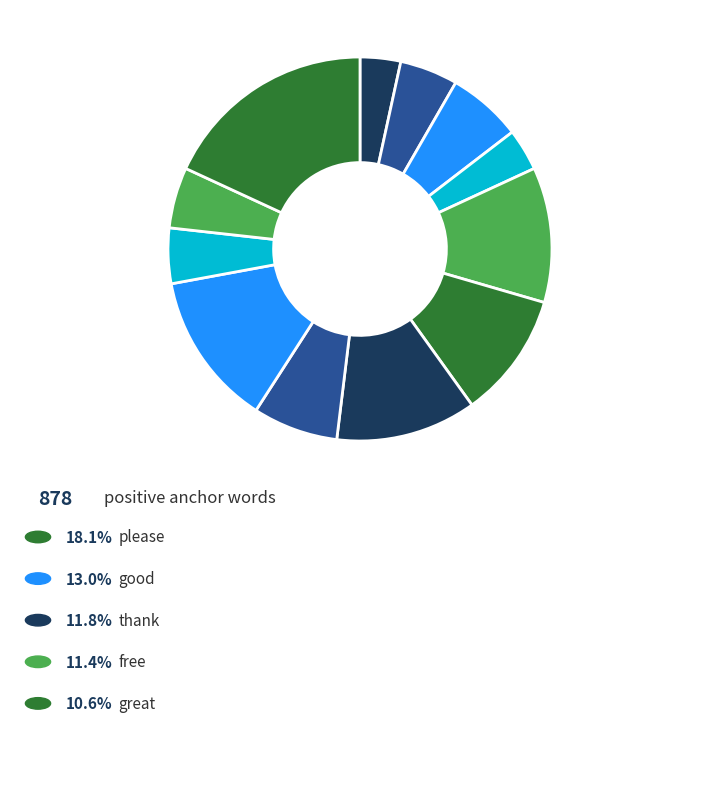

How many segments does this pie chart have?

12